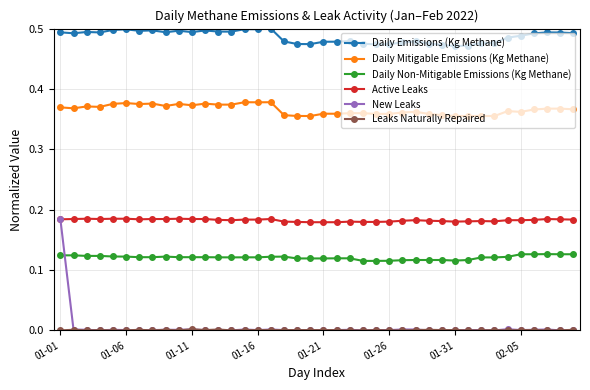

True or false: New Leaks has more than 2 interior local peaks.

True